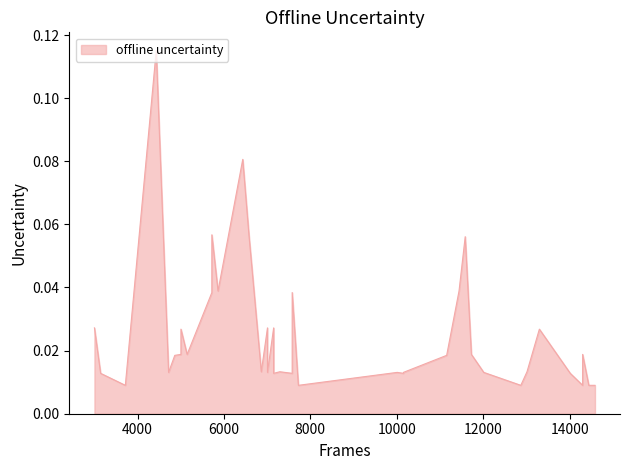

At which category does the data reach its first local valley?

3718